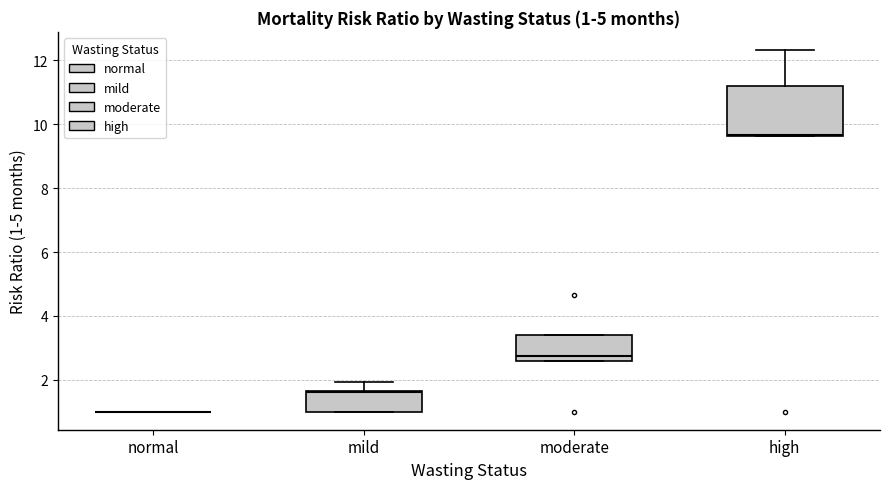

Comparing the boxes themselves (not the whiskers), which one is the tallest?

high